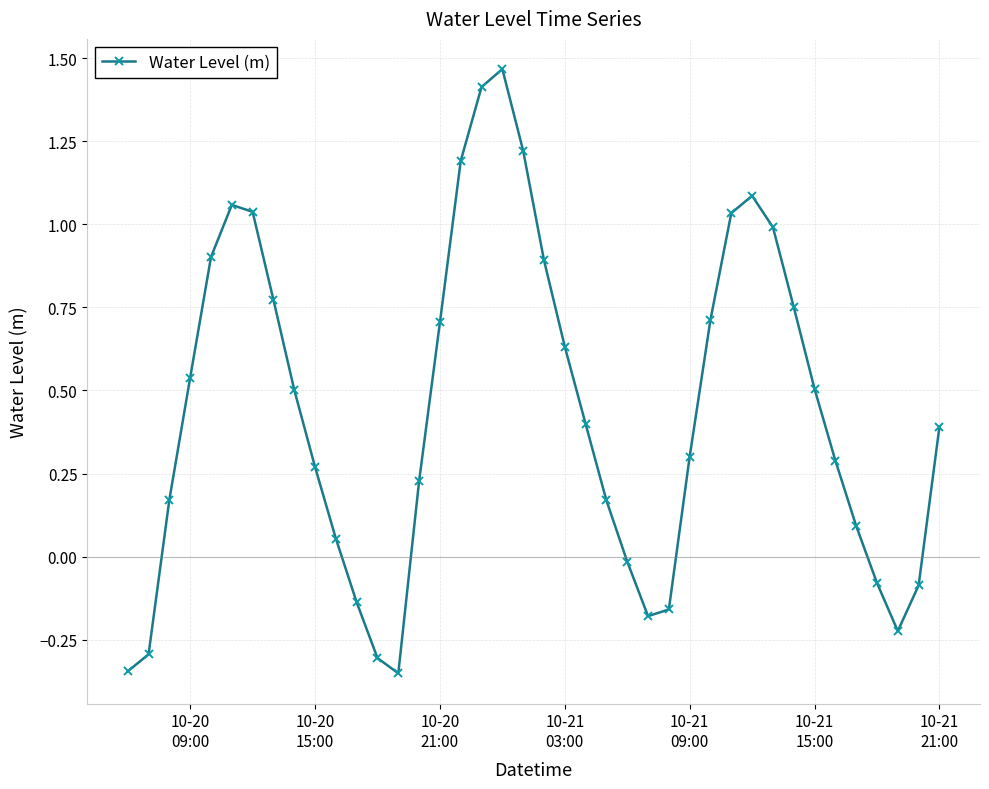

True or false: there are more than 0 points higher than both neighbors.

True